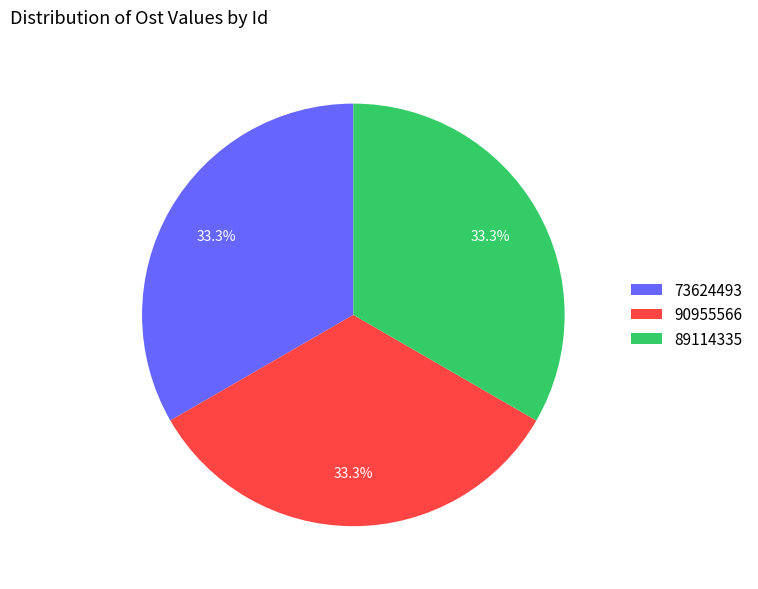

To the nearest percent, what is the average slice percentage?

33%